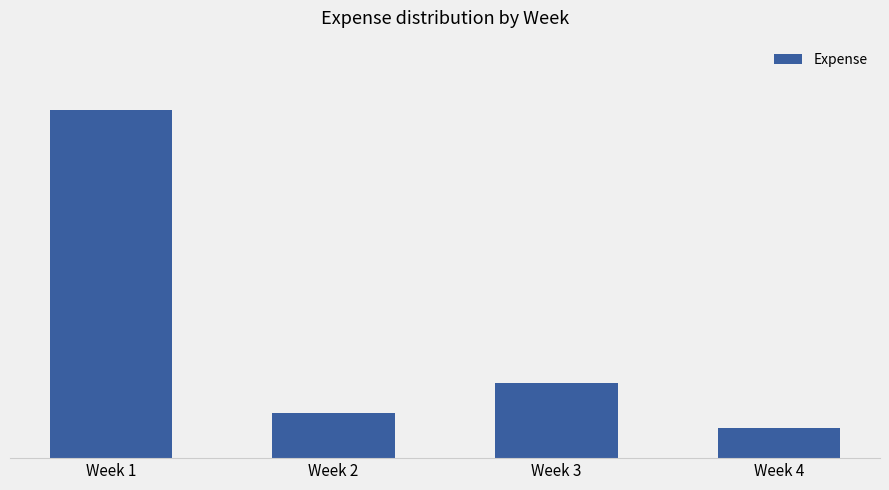

Rank the categories by value from lowest to highest.

Week 4, Week 2, Week 3, Week 1